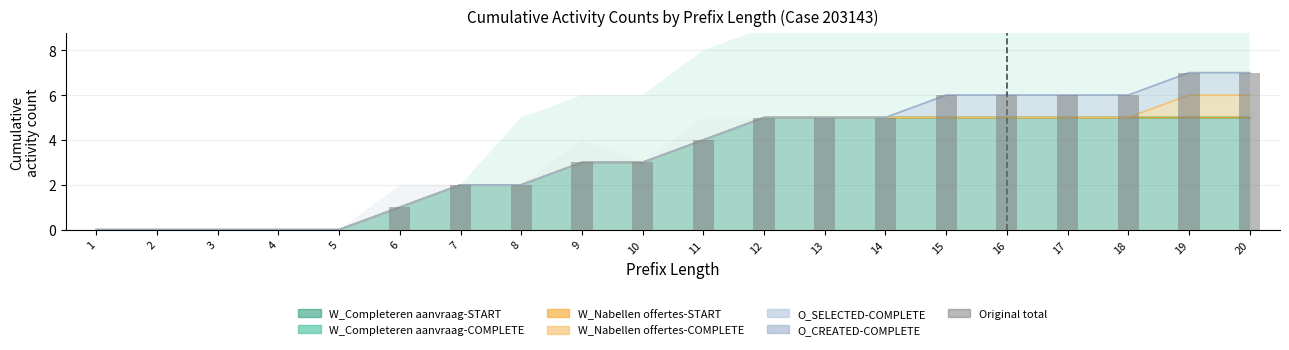

The O_SELECTED-COMPLETE series shows 1 at 4. True or false?

False